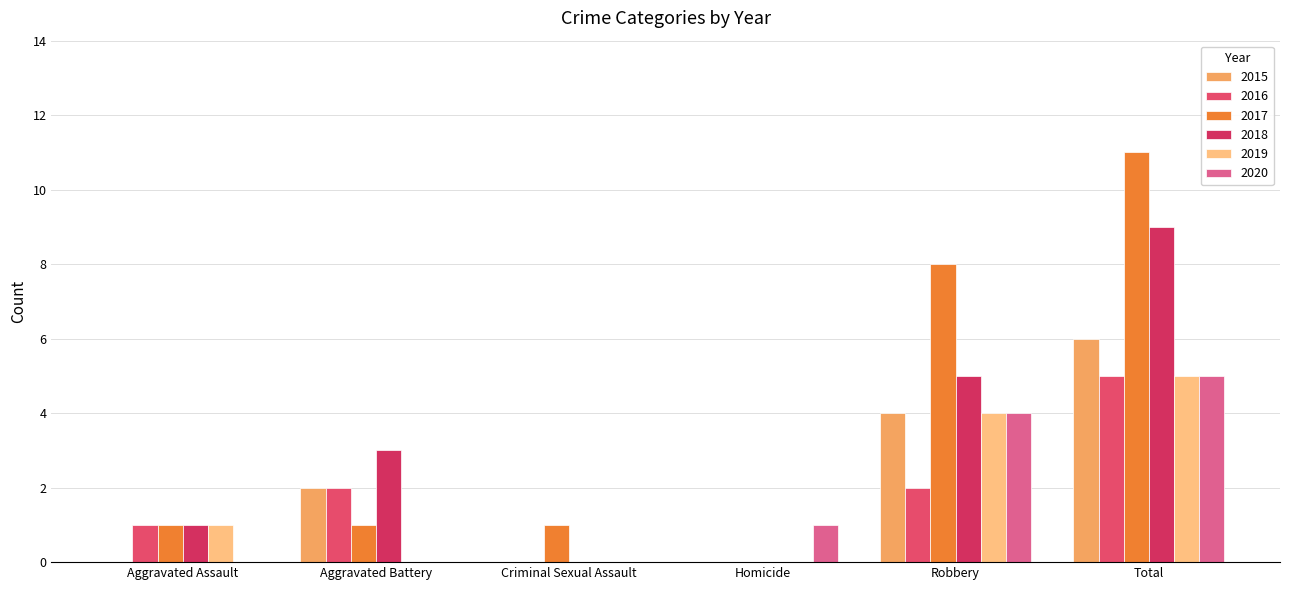

Reading left to right, transcribe all the data shown in this chart.

2015: 0	2	0	0	4	6
2016: 1	2	0	0	2	5
2017: 1	1	1	0	8	11
2018: 1	3	0	0	5	9
2019: 1	0	0	0	4	5
2020: 0	0	0	1	4	5